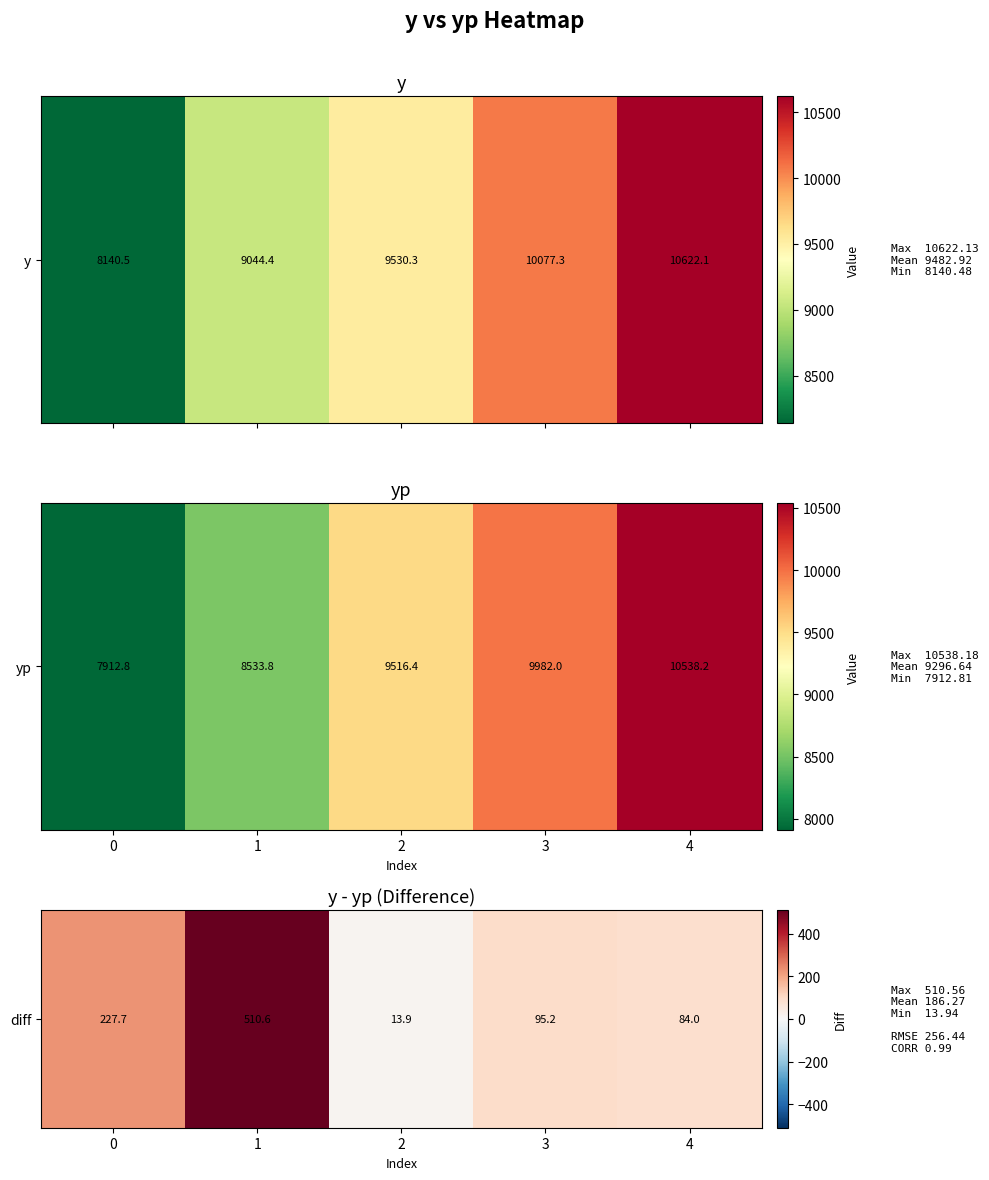

Reading right to left, extract all data points from this chart.

84.0	95.2	13.9	510.6	227.7